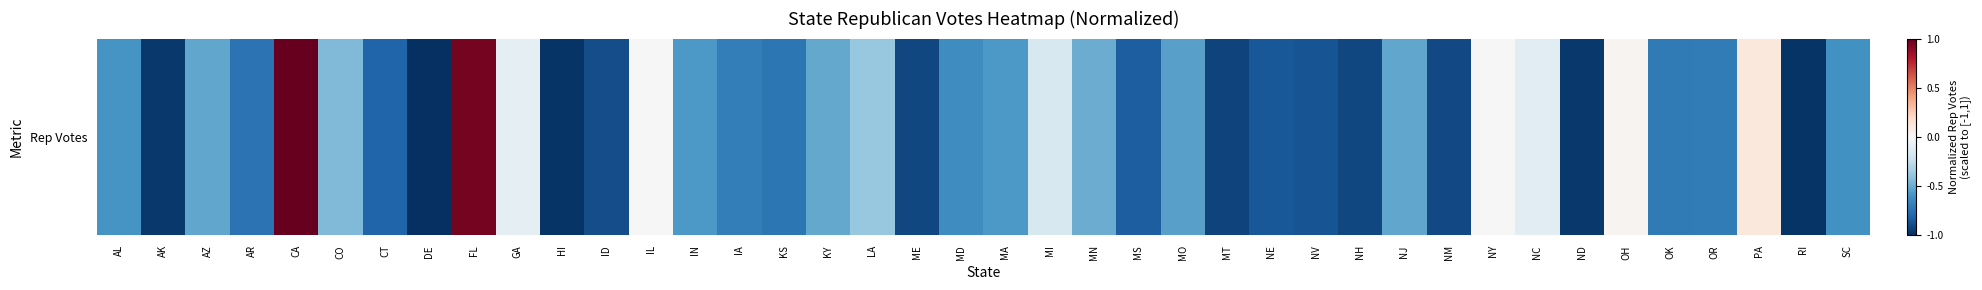

Rank the categories by value from lowest to highest.

DE, HI, RI, ND, AK, MT, ME, NH, NM, ID, NV, NE, MS, CT, AR, KS, OK, OR, IA, MD, SC, AL, MA, IN, MO, AZ, NJ, KY, MN, CO, LA, MI, NC, GA, IL, NY, OH, PA, FL, CA